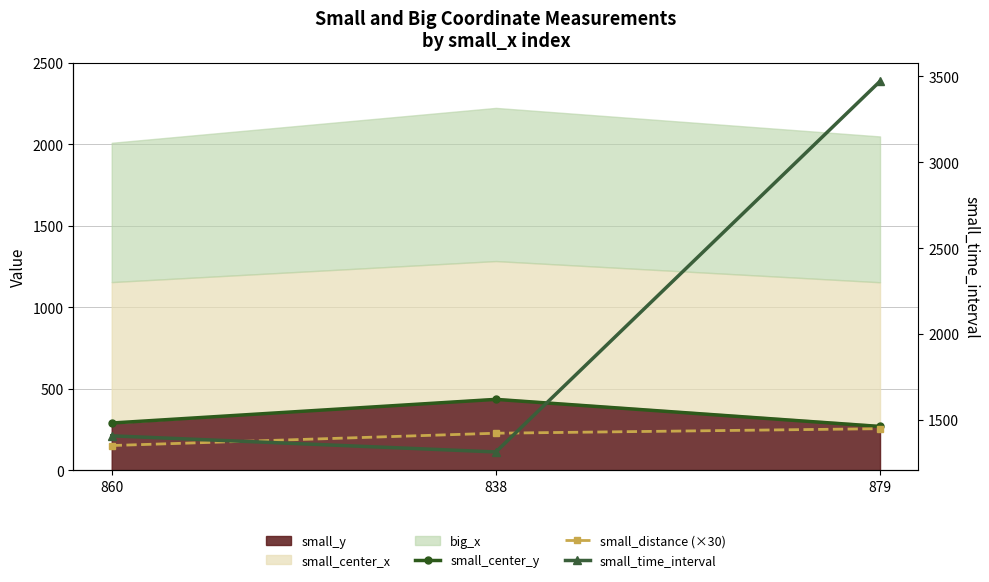

How many data points in small_time_interval are above 1407?

1